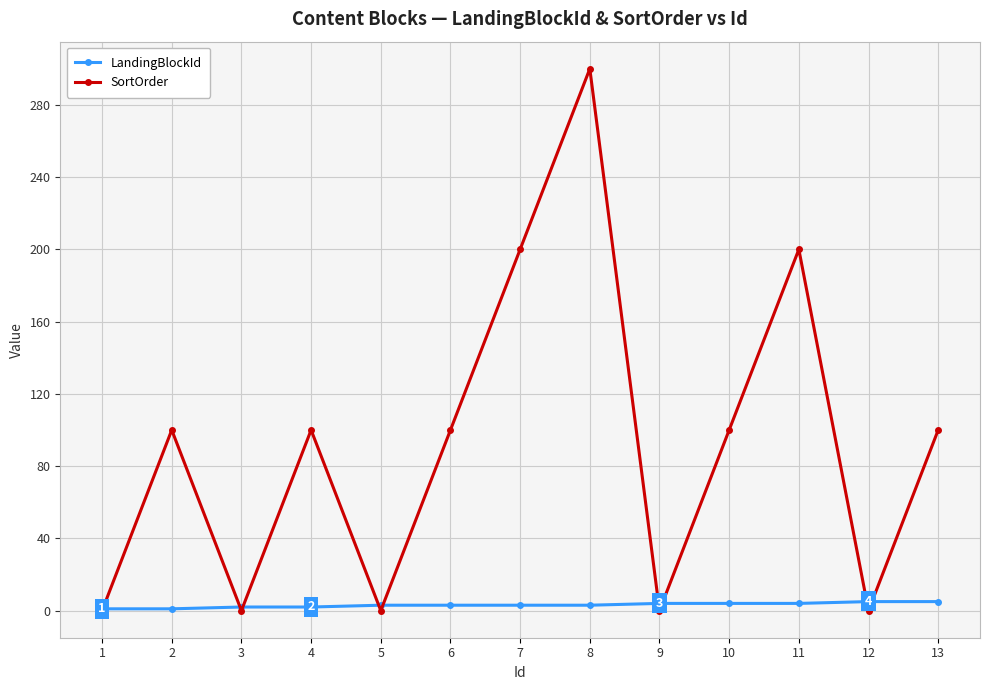

List the series in order of their peak value, highest first.

SortOrder, LandingBlockId